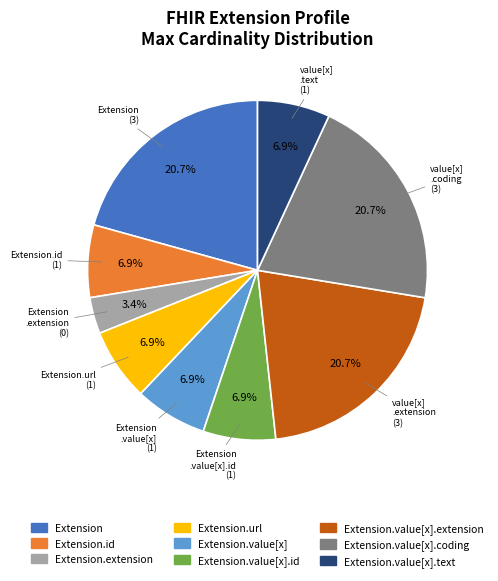

Is there a majority slice in this chart?

No